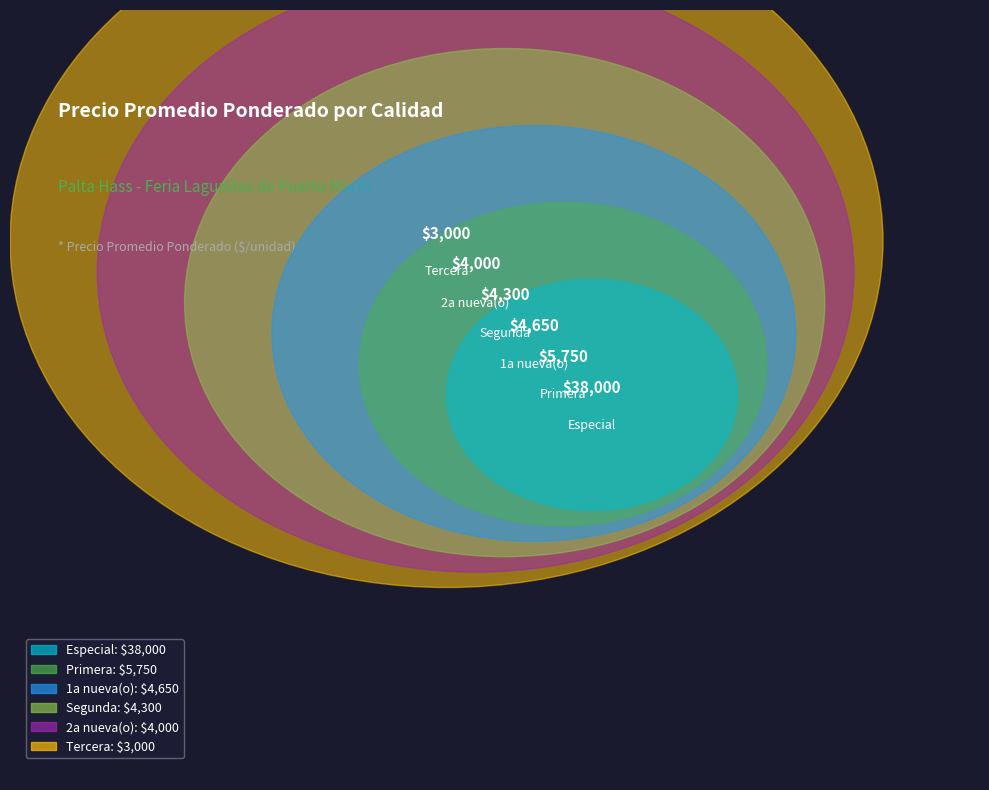

True or false: Primera accounts for 16% of the total.

False